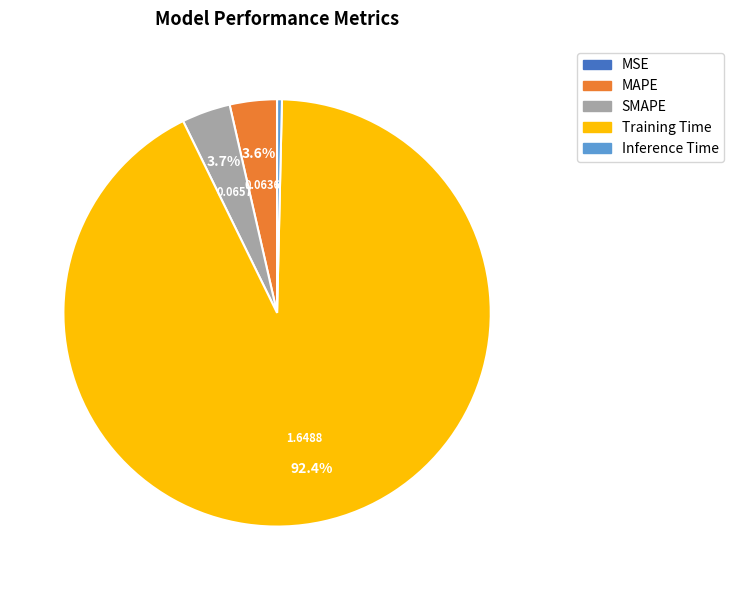

Do Inference Time and Training Time together represent more than half of the pie?

Yes